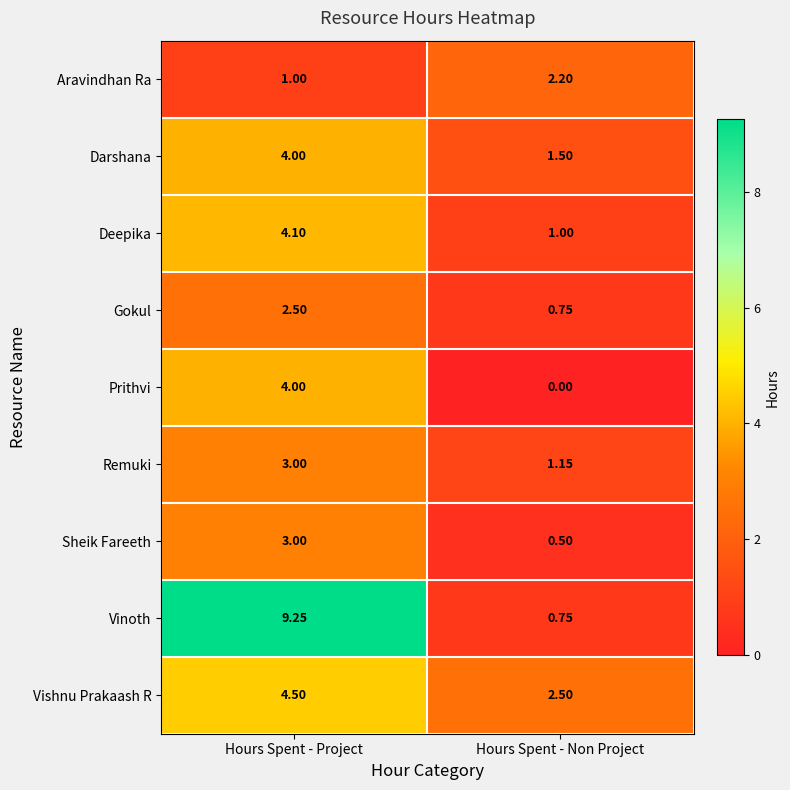

Which category has the lowest value across all series?

Hours Spent - Non Project